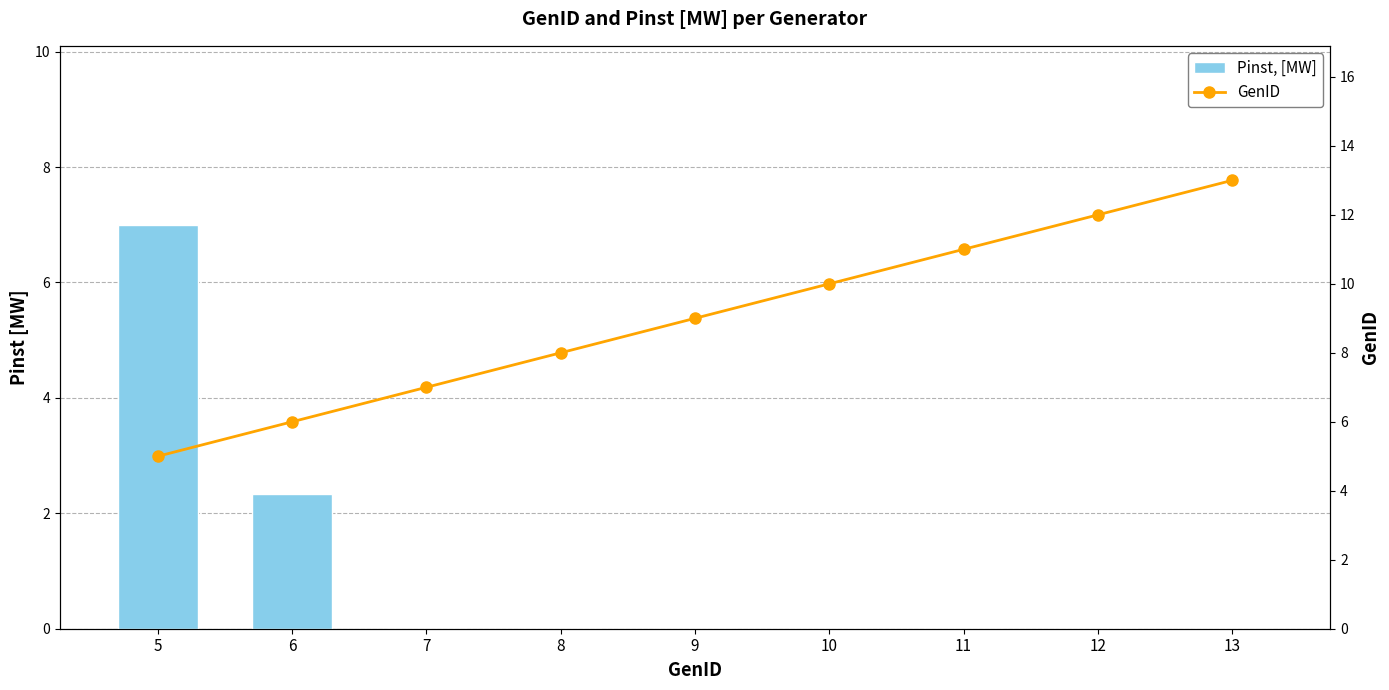

Does the chart contain any negative values?

No